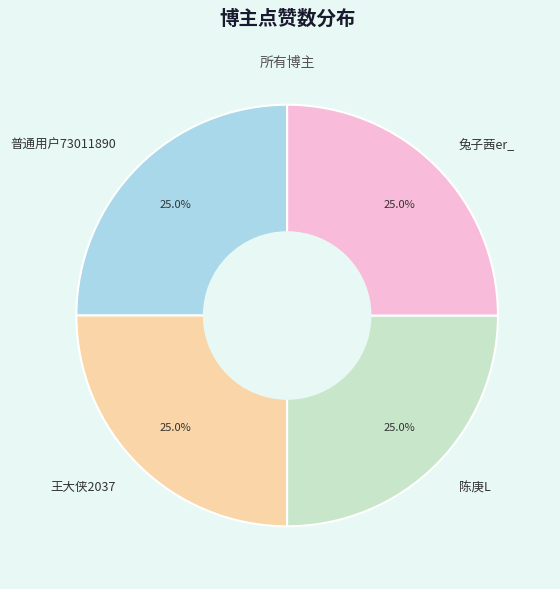

What percentage do 兔子茜er_ and 普通用户73011890 together represent?

50.0%